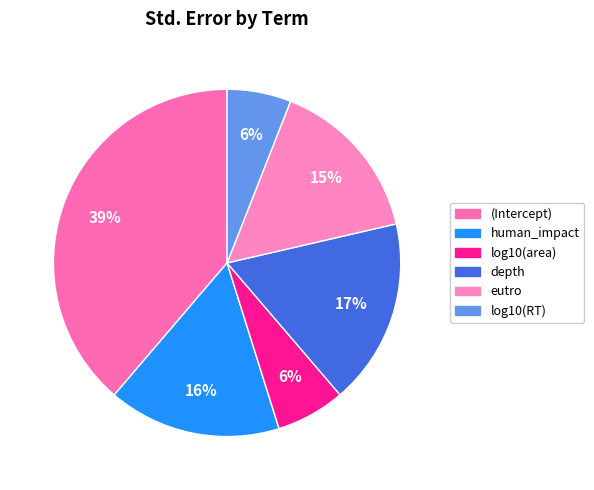

Which has a higher value, eutro or depth?

depth